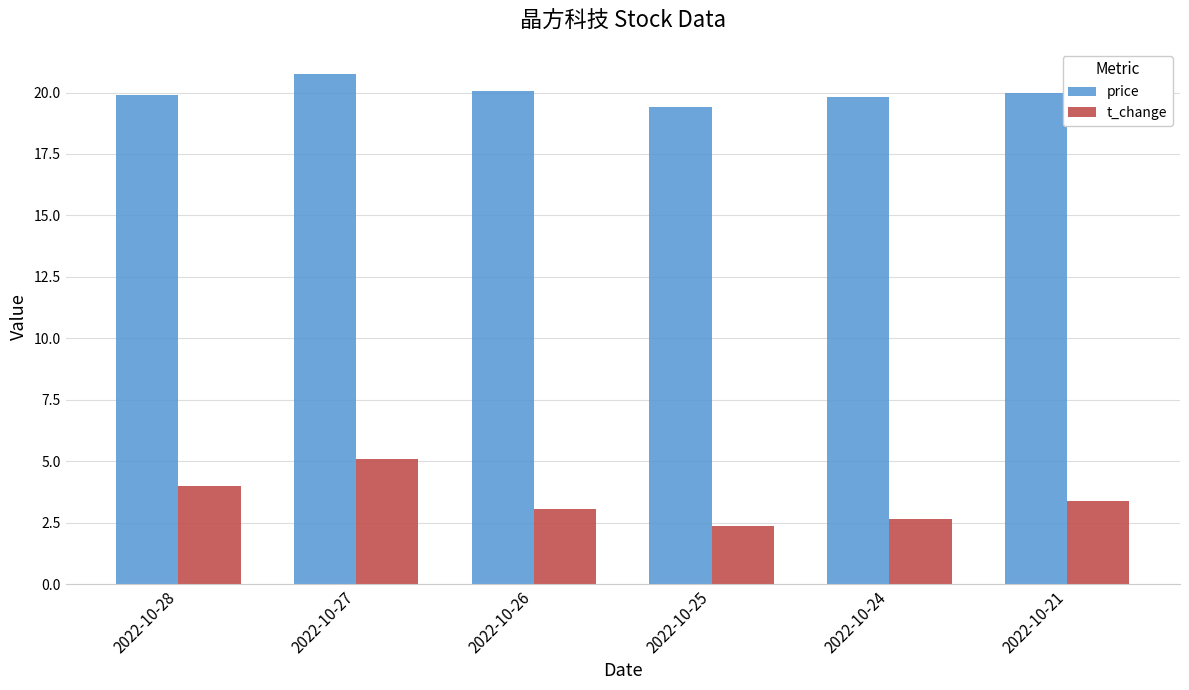

The price series shows 5.6 at 2022-10-28. True or false?

False